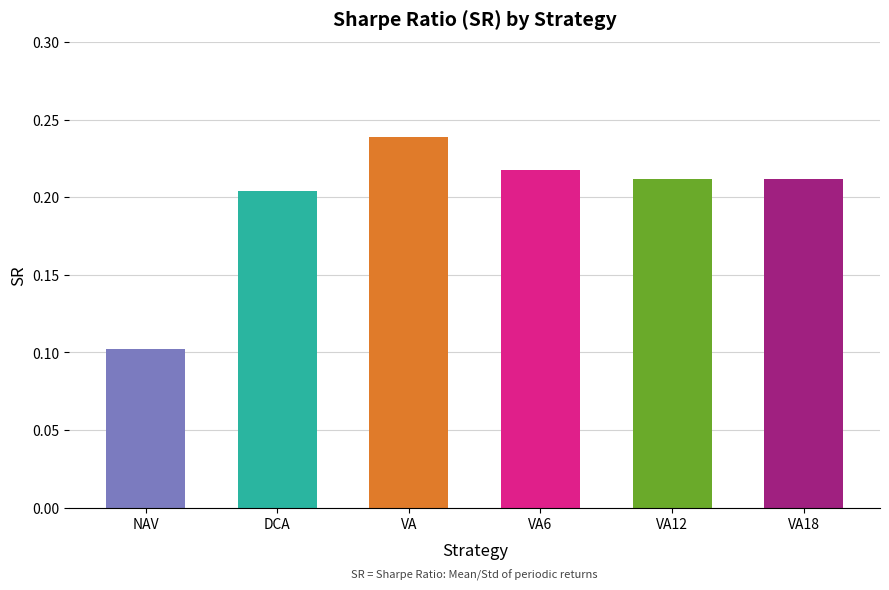

Which label corresponds to the smallest value in the chart?

NAV